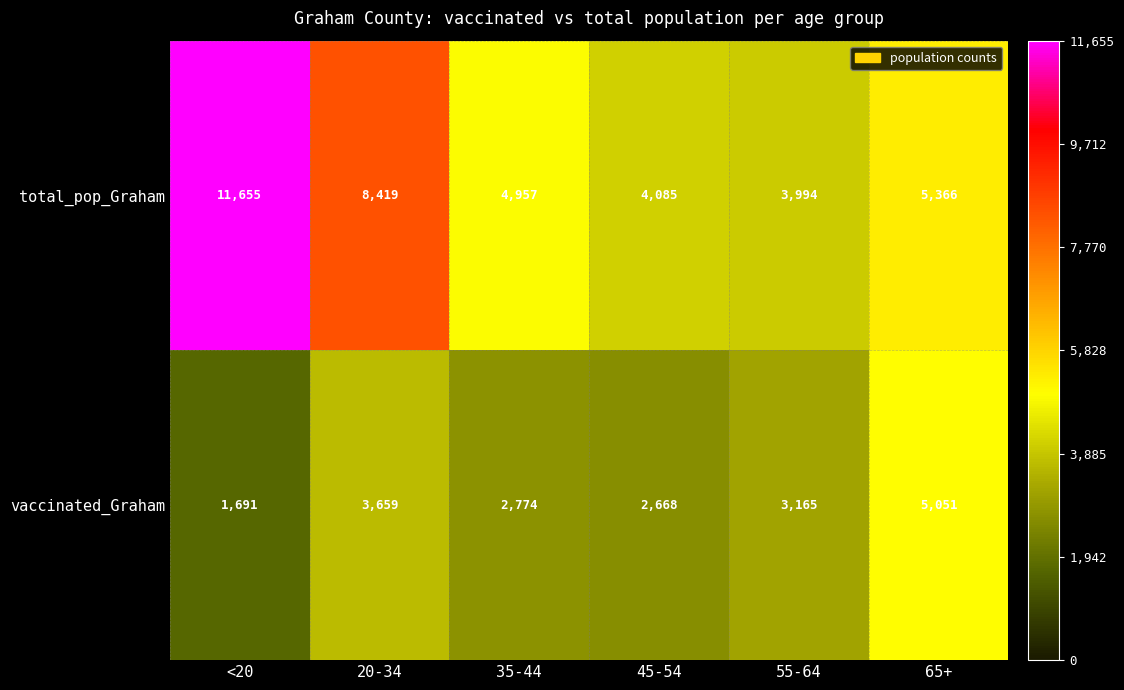

Which series has the widest spread of values?

total_pop_Graham